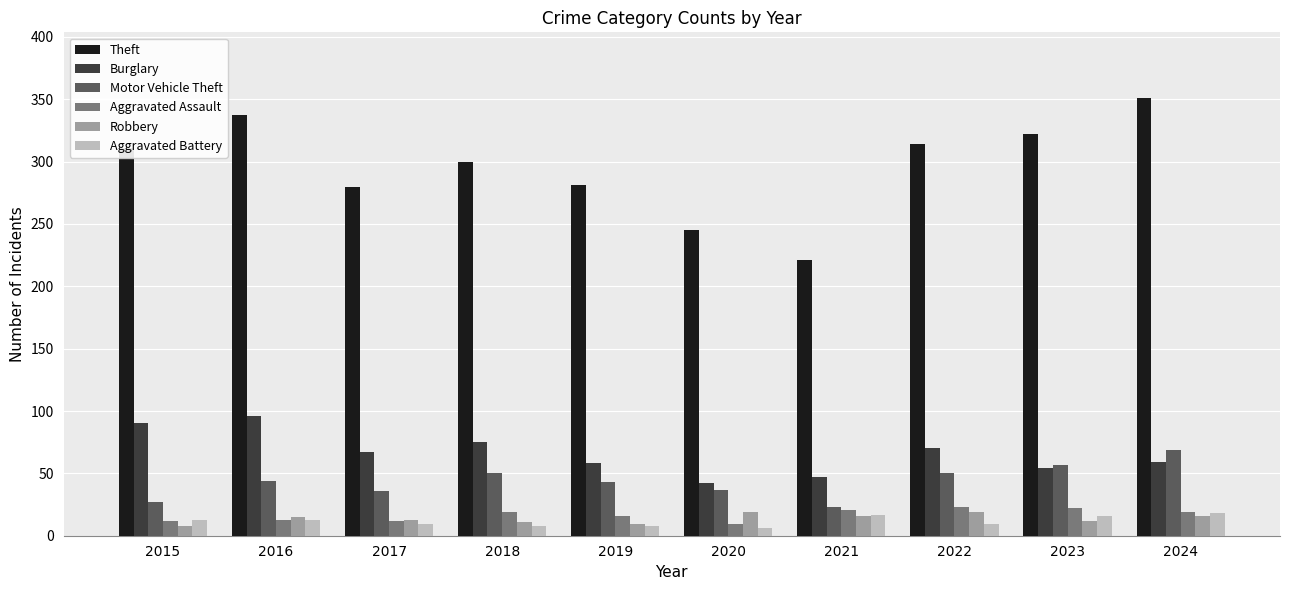

What is the sum of all Motor Vehicle Theft values?

436